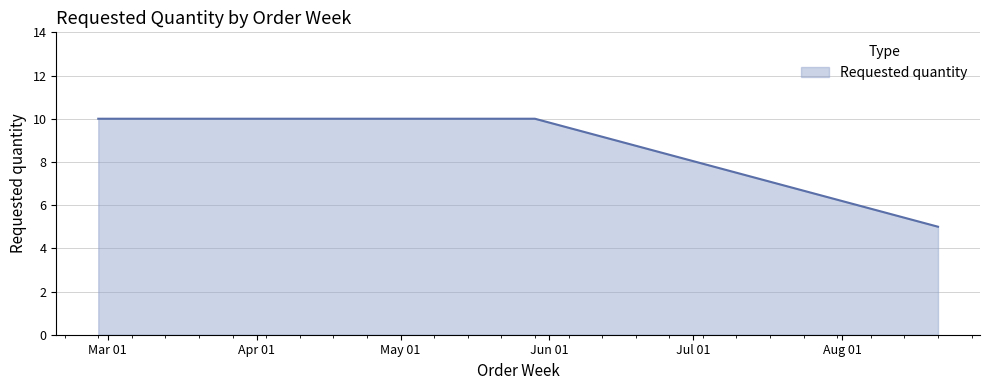

What is the minimum value shown in the chart?

5